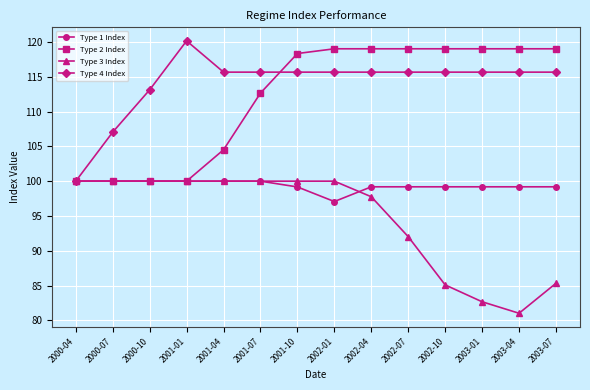

True or false: Type 4 Index has more than 0 points higher than both neighbors.

True